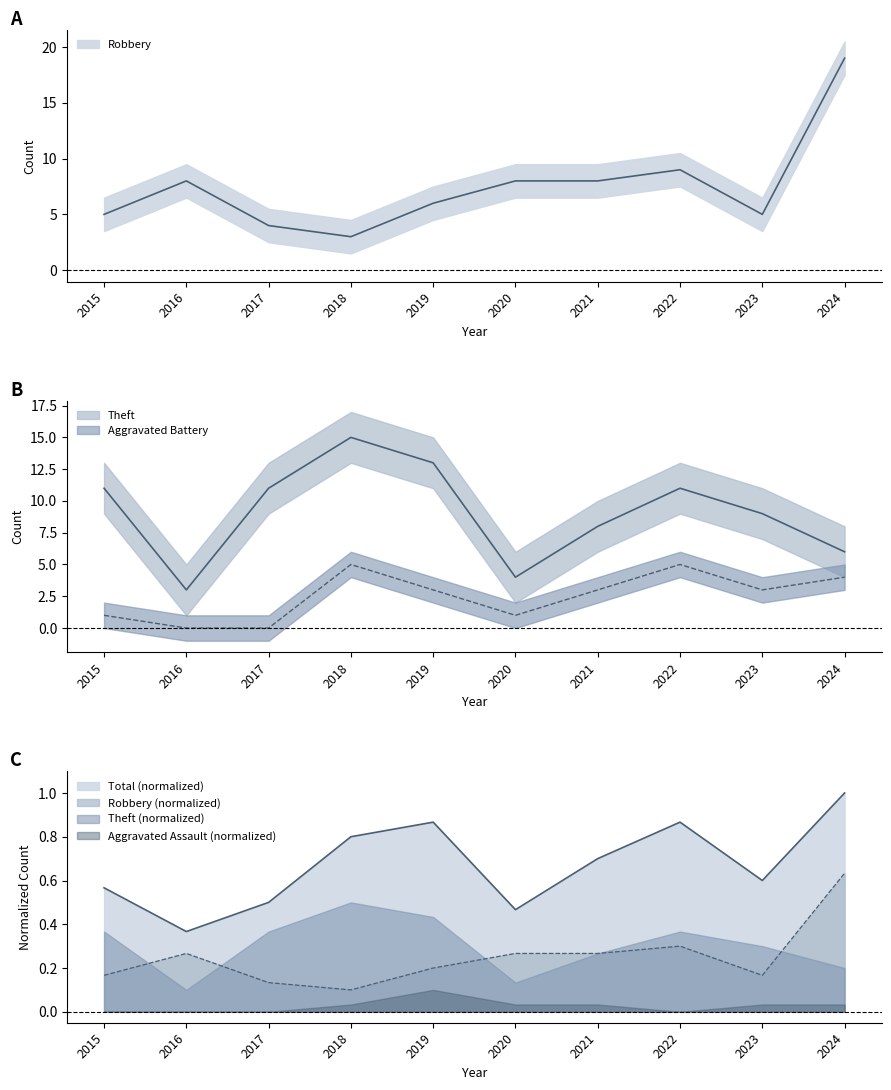

What is the difference between the Aggravated Battery values at 2024 and 2018?

1.0